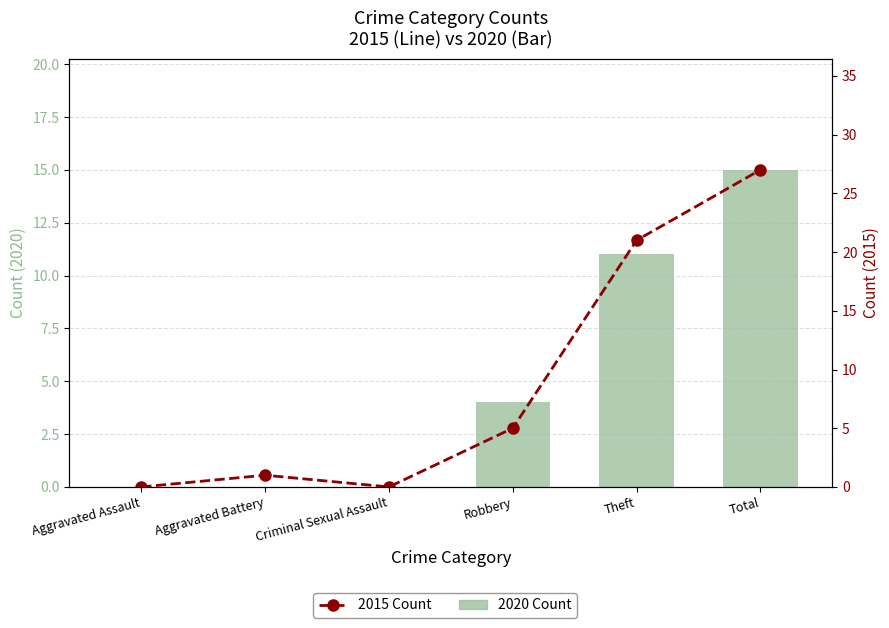

What is the label of the 4th bar from the left?

Robbery